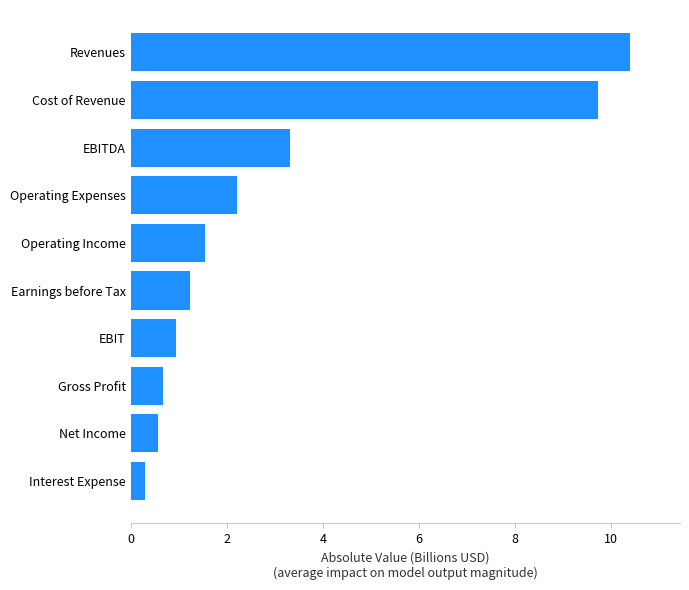

Where is the data nearest to the value 5?

EBITDA